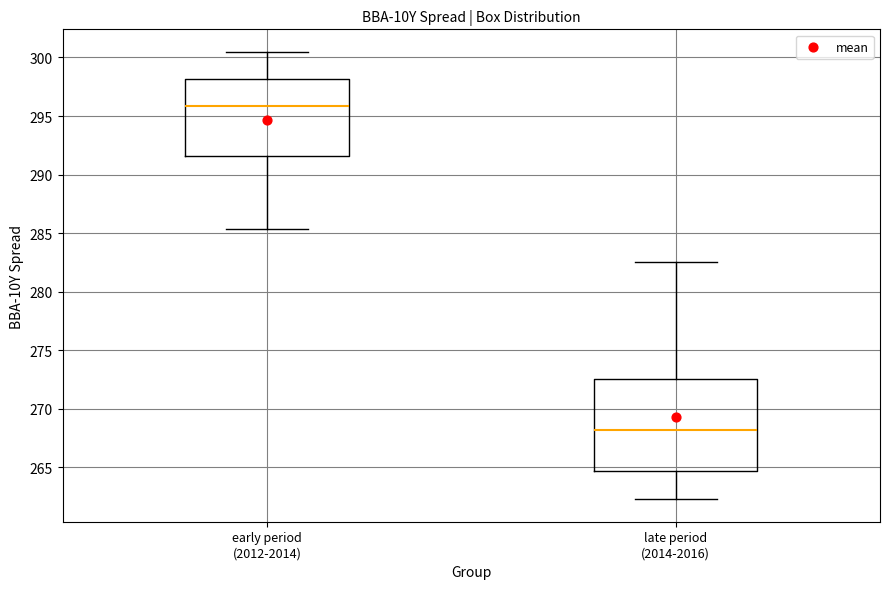

Comparing the boxes themselves (not the whiskers), which one is the tallest?

late period (2014-2016)